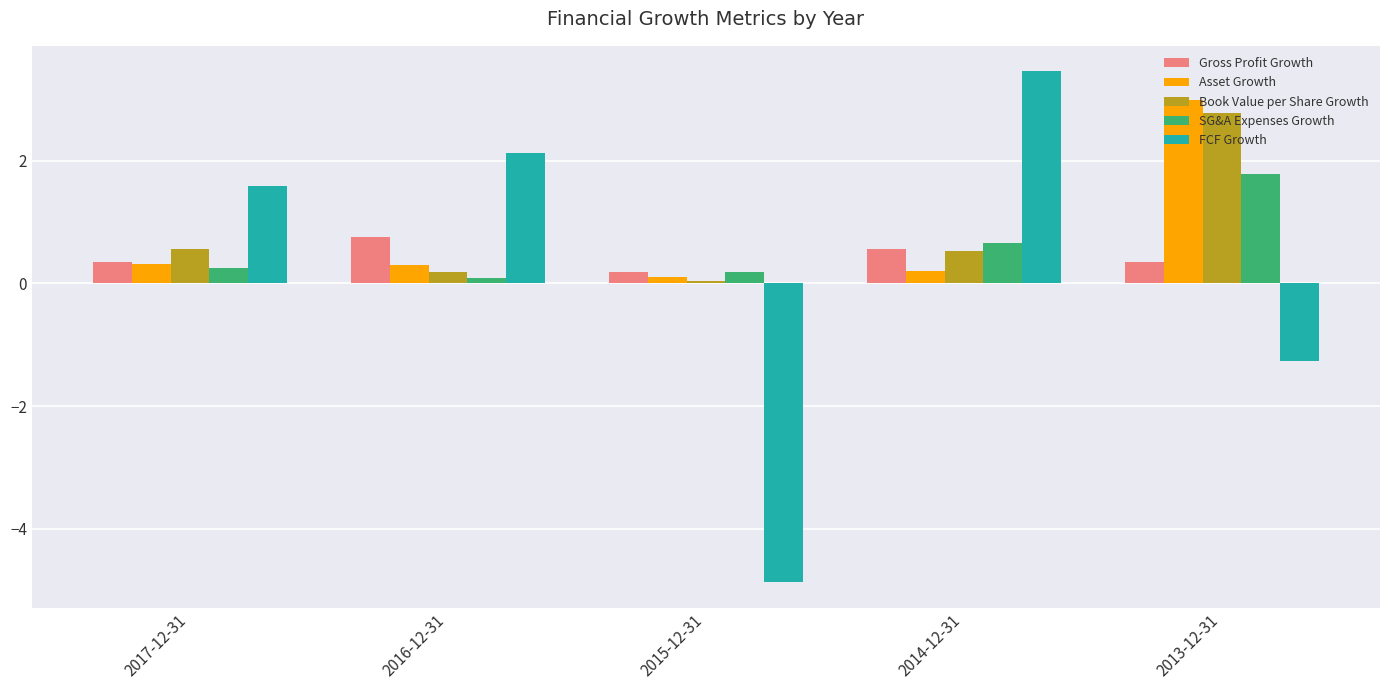

What is the value of the Book Value per Share Growth bar at the 5th from the left?

2.8